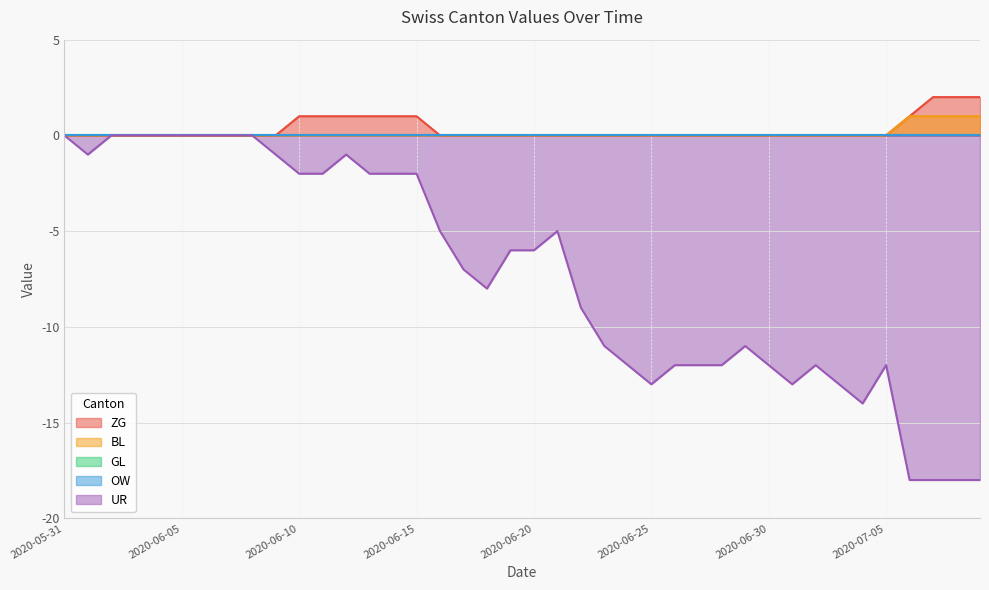

At which label does UR first exceed -6?

2020-05-31